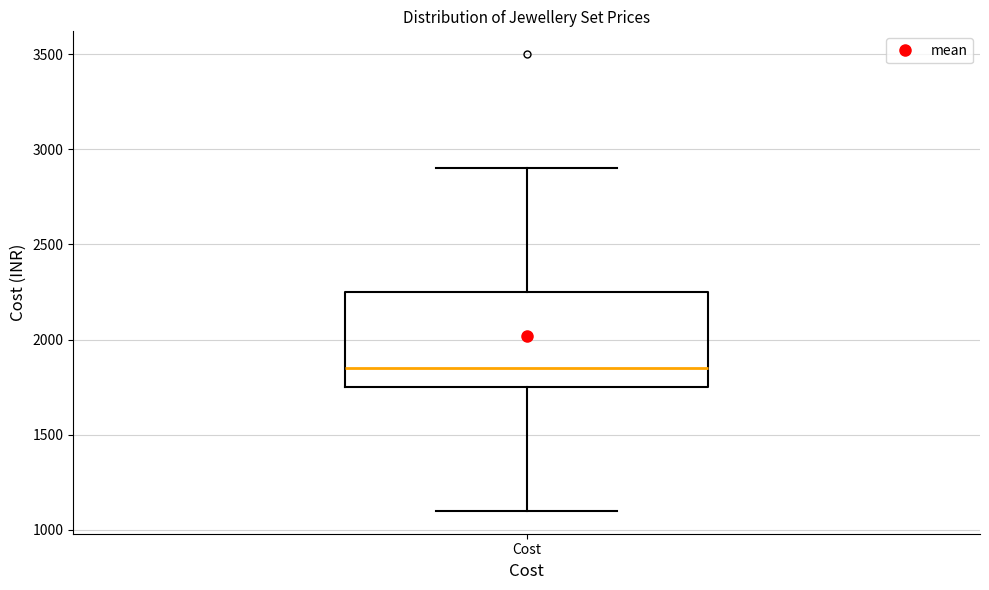

Read this box plot against the y-axis: the position of the median line, the range covered by the box, and the ends of both whiskers. The values are not printed on the chart, so give them approximately, as read against the axis.

median 1850, box 1750 to 2250, whiskers 1100 to 2900